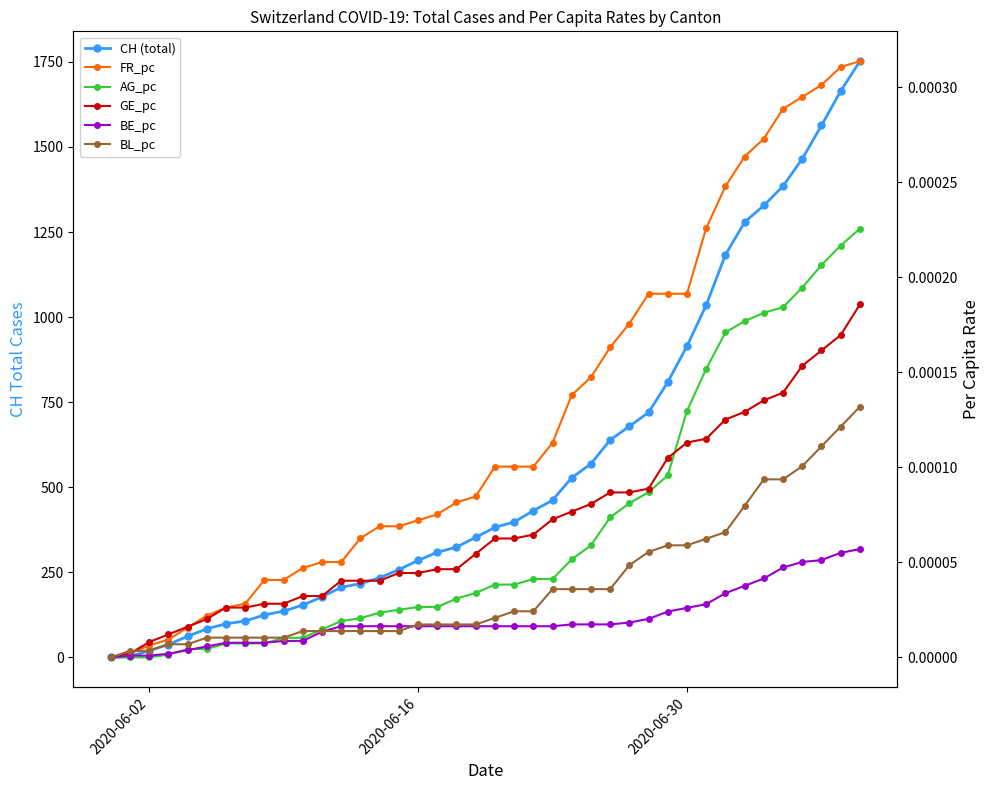

Which series has the largest total across all categories?

CH (total)